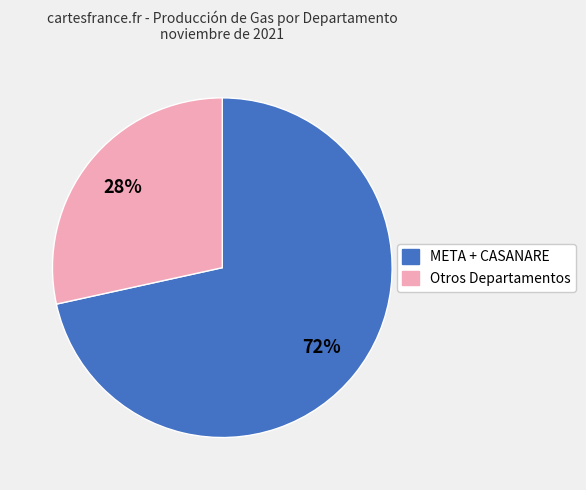

To the nearest percent, what is the average slice percentage?

50%